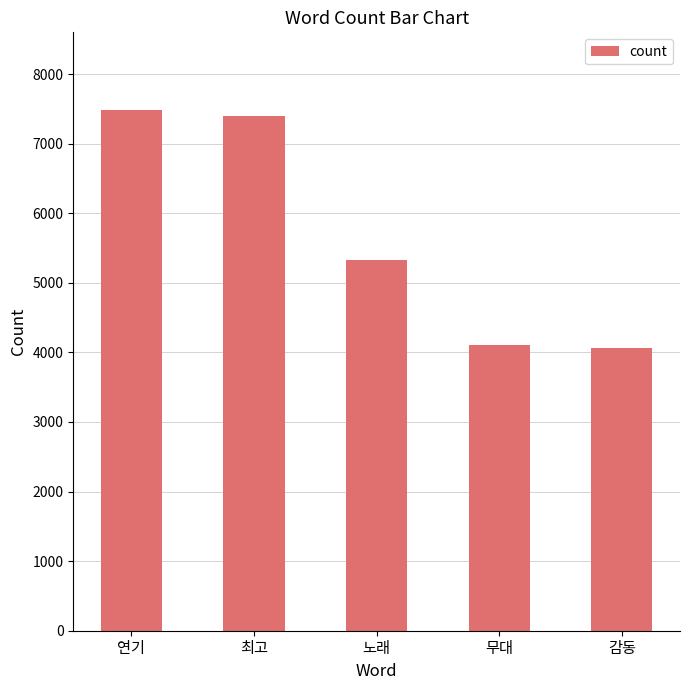

What is the ratio of the value at 노래 to the value at 감동?

1.3